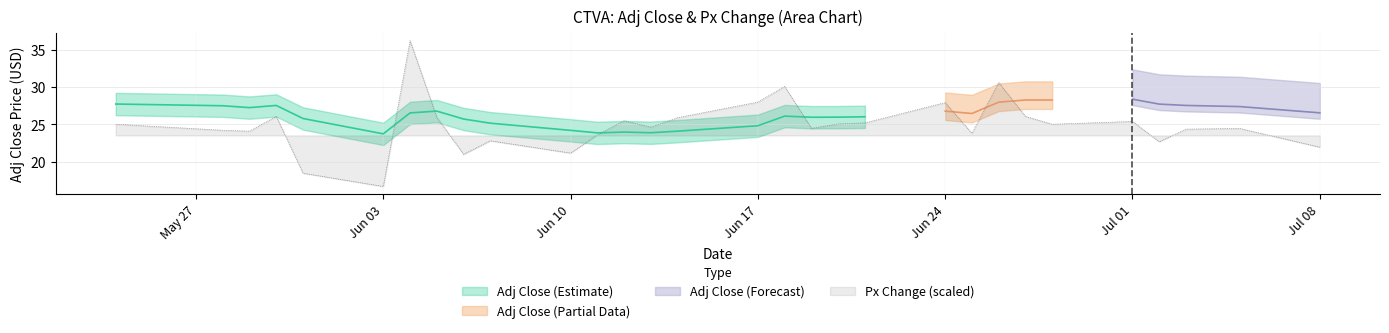

At which label does the data first exceed 25?

Jun 17